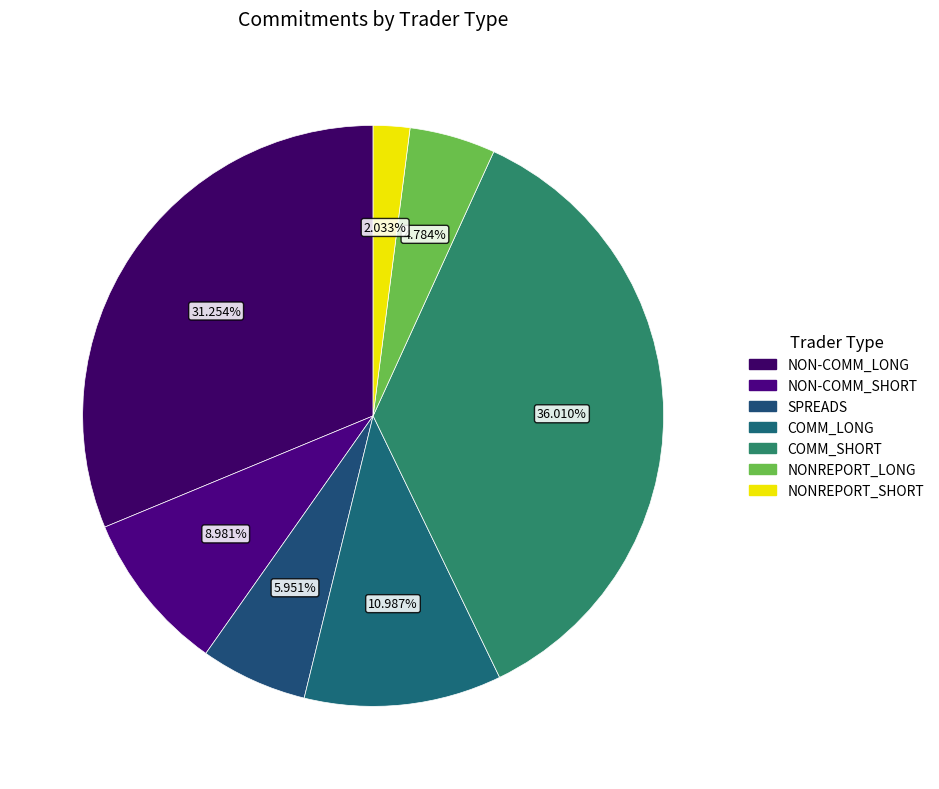

Which category has the biggest portion of the pie?

COMM_SHORT